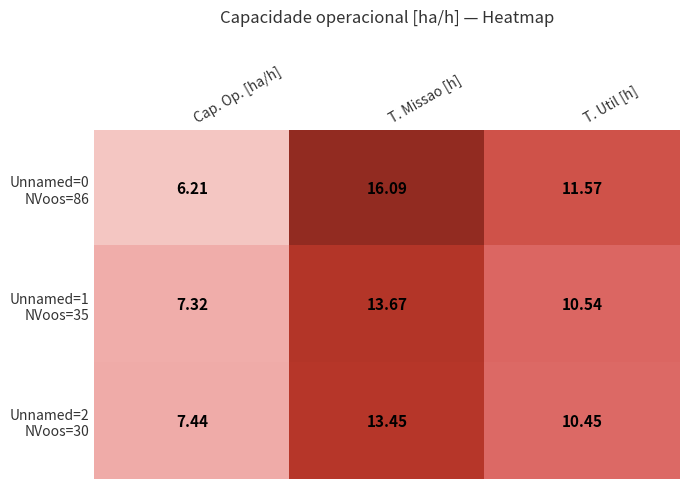

Which category has the lowest value across all series?

Cap. Op. [ha/h]